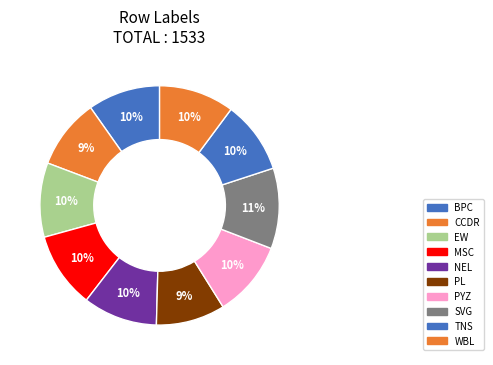

To the nearest percent, what portion does PL represent?

9%